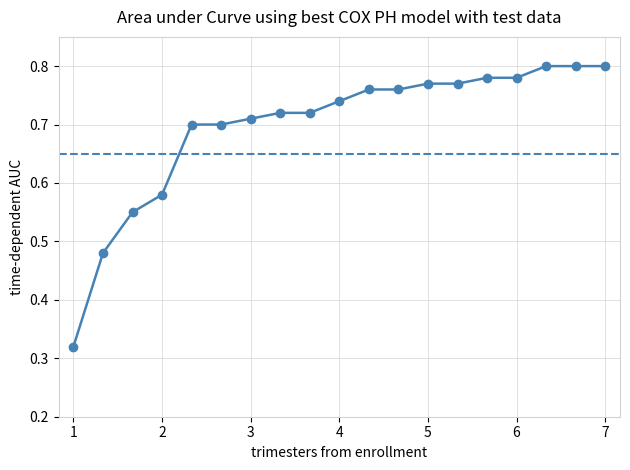

What is the sum of all values?

13.2